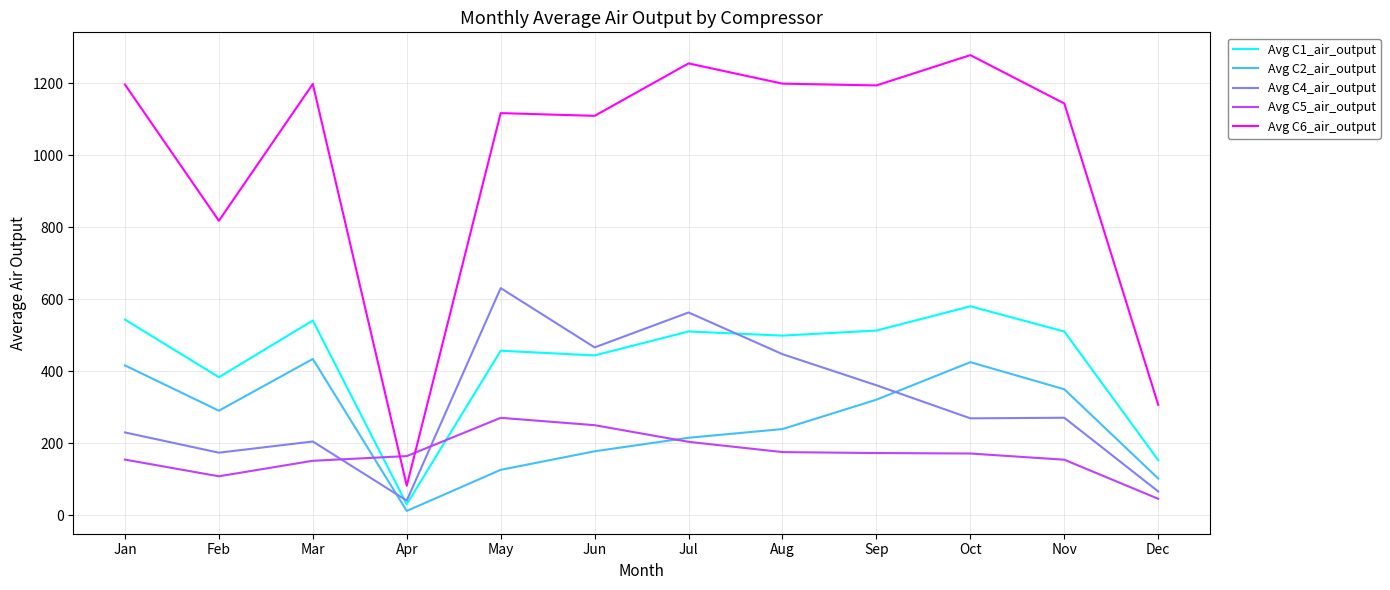

What are all the series names shown in the legend?

Avg C1_air_output, Avg C2_air_output, Avg C4_air_output, Avg C5_air_output, Avg C6_air_output